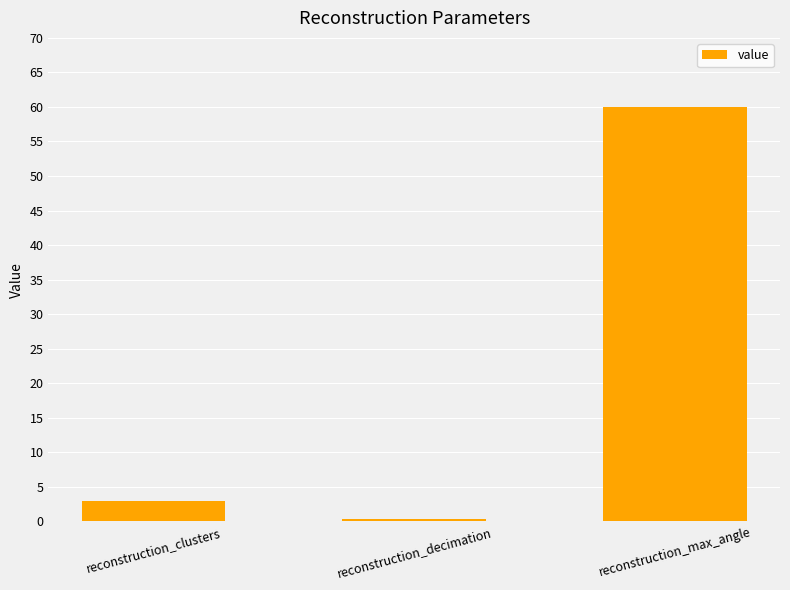

How many bars are there in total?

3